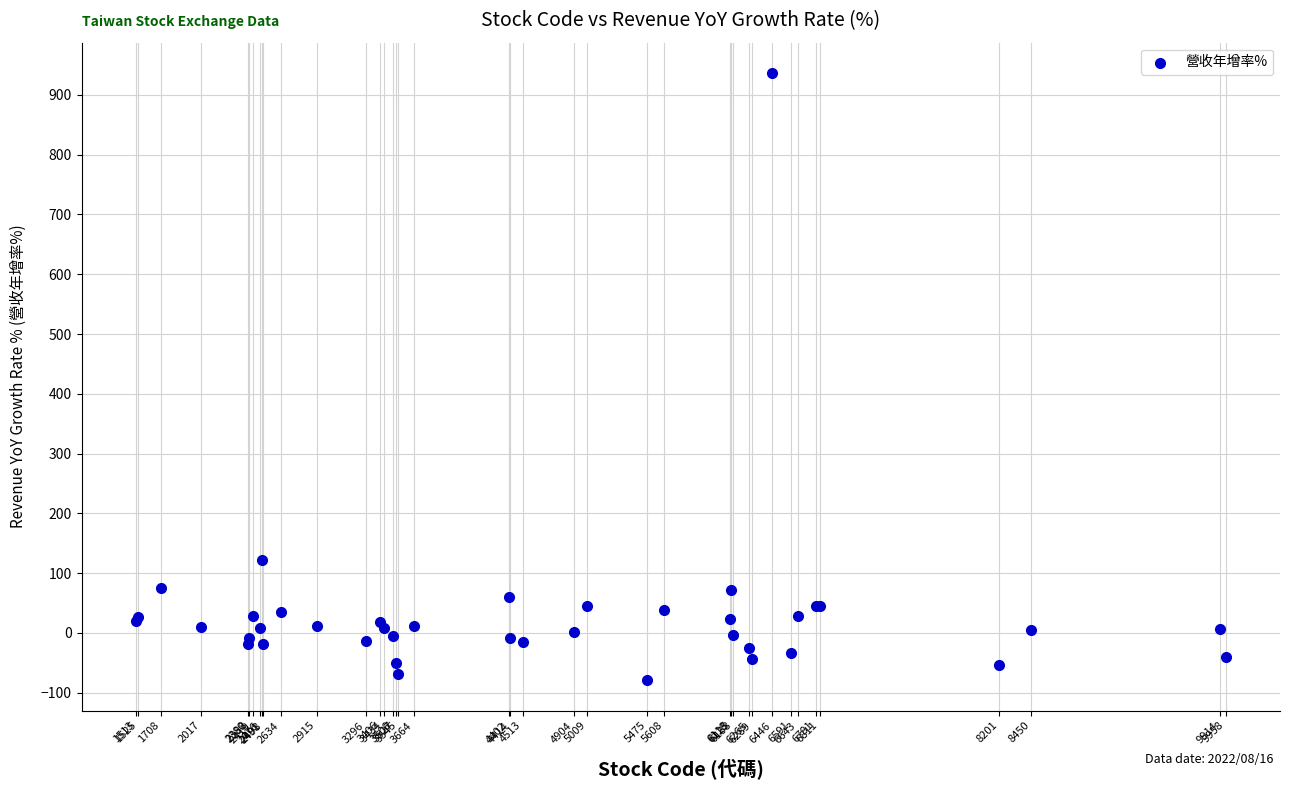

What Y value in the scatter plot is closest to 428?

122.5